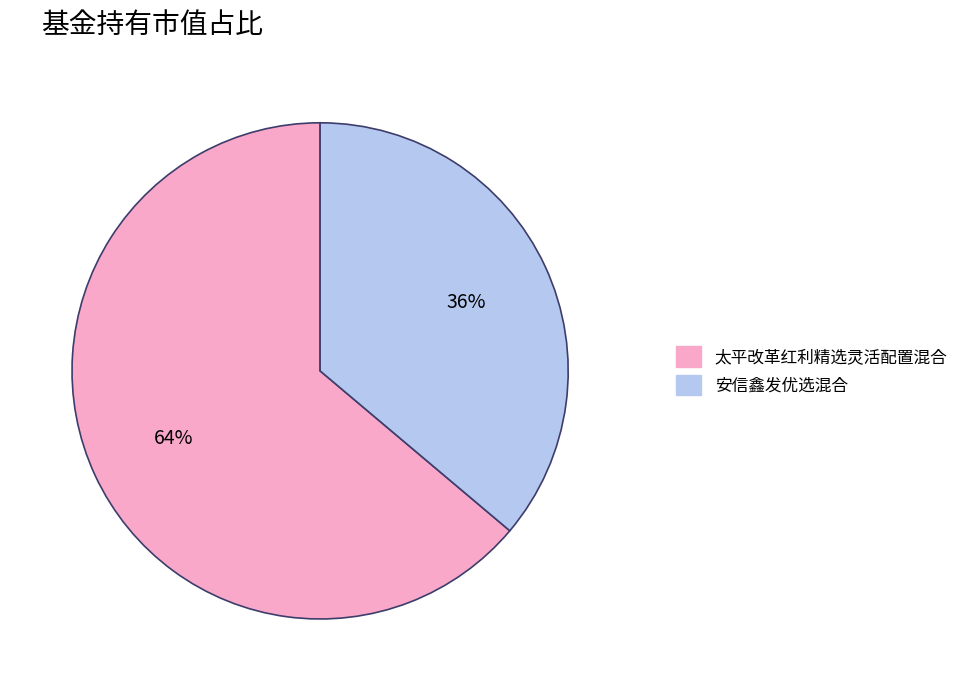

To the nearest percent, what portion does 安信鑫发优选混合 represent?

36%